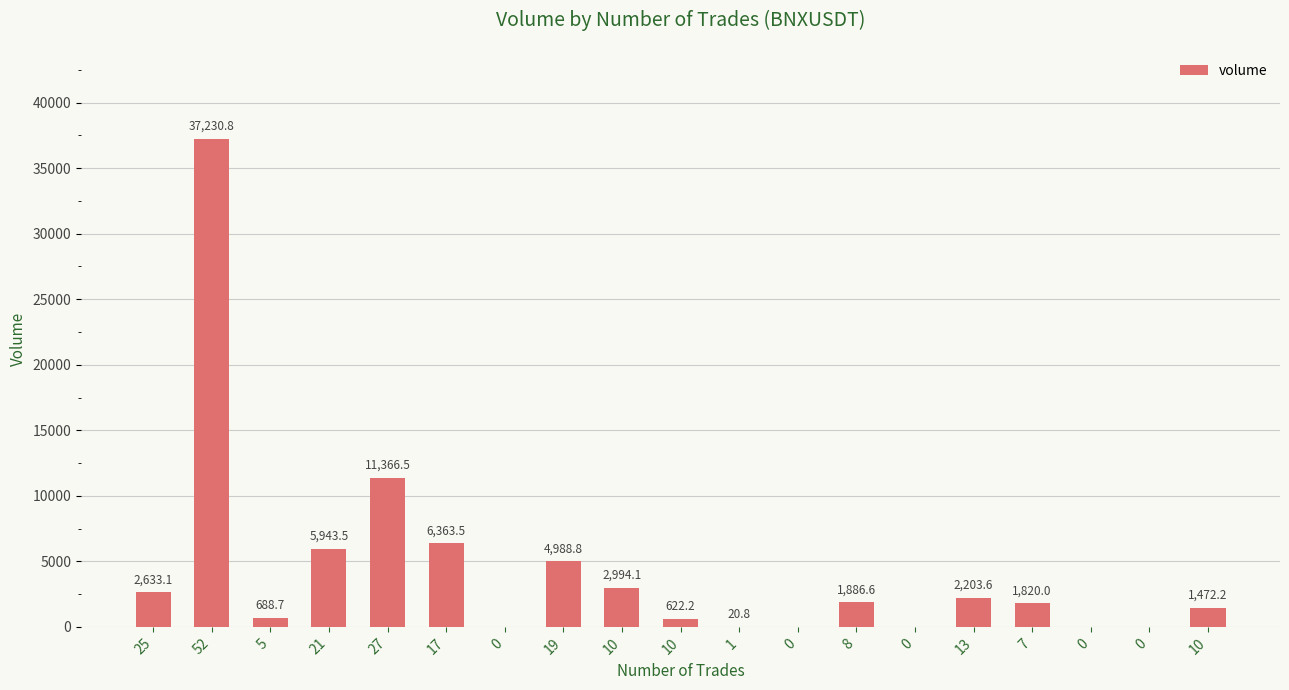

Does the chart contain stacked bars?

No